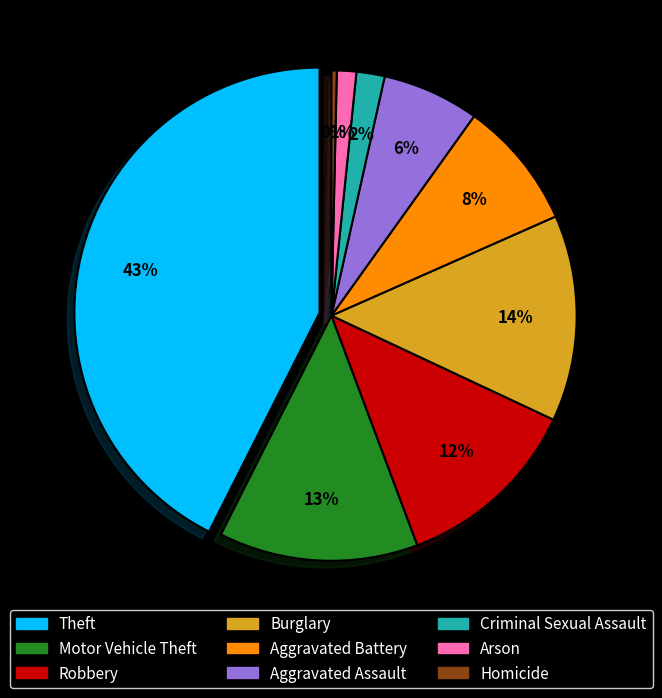

How many slices are in this pie chart?

9